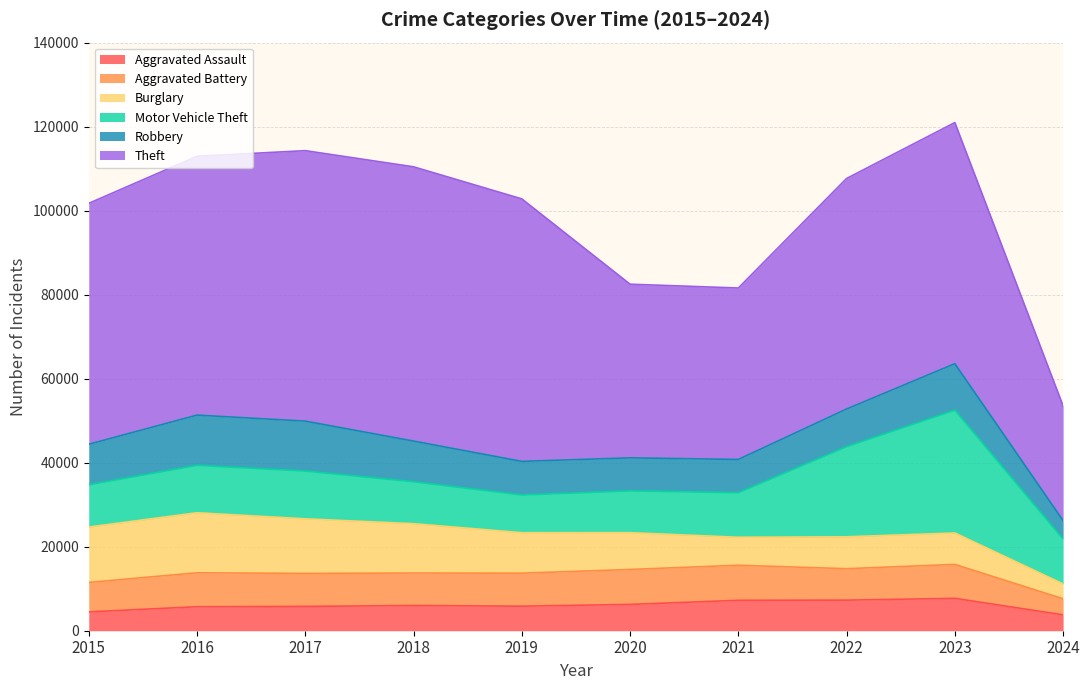

Rank the series by their maximum value, from lowest to highest.

Aggravated Assault, Aggravated Battery, Robbery, Burglary, Motor Vehicle Theft, Theft